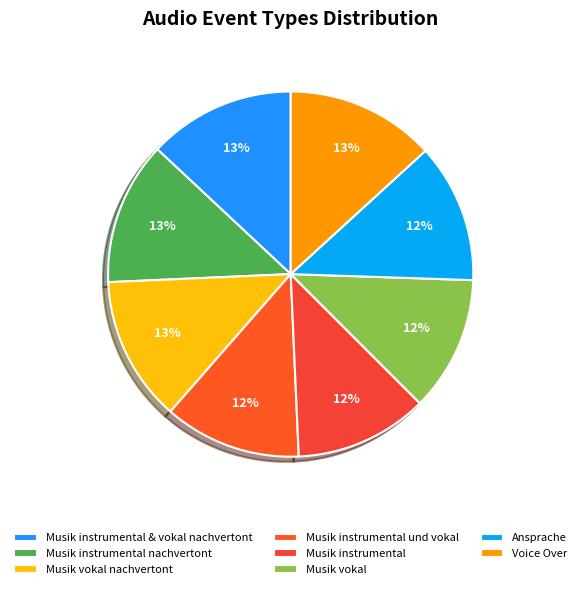

To the nearest percent, what is the difference between the largest and smallest slice percentages?

1%